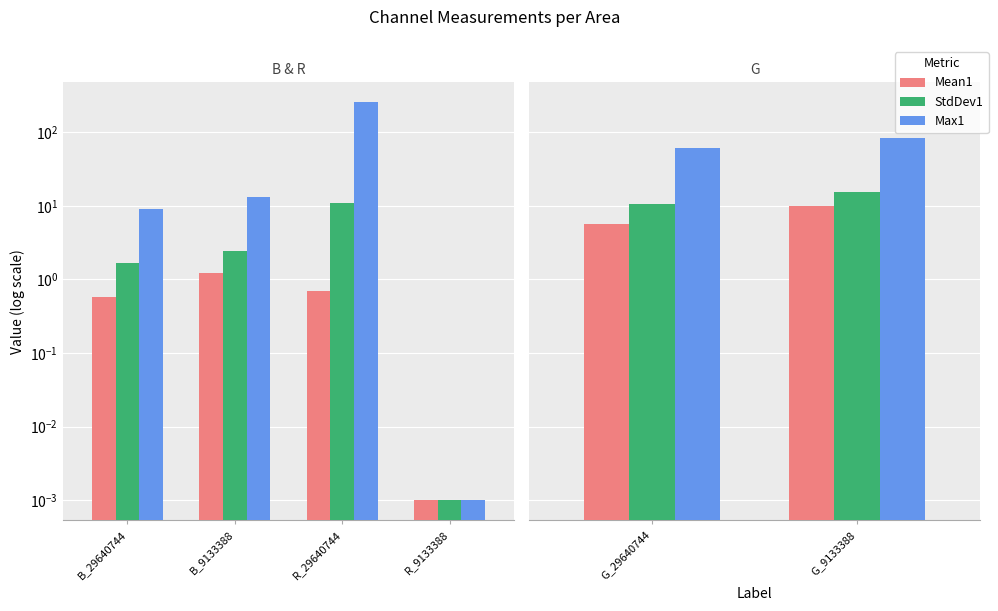

Which series has the largest total across all categories?

Max1